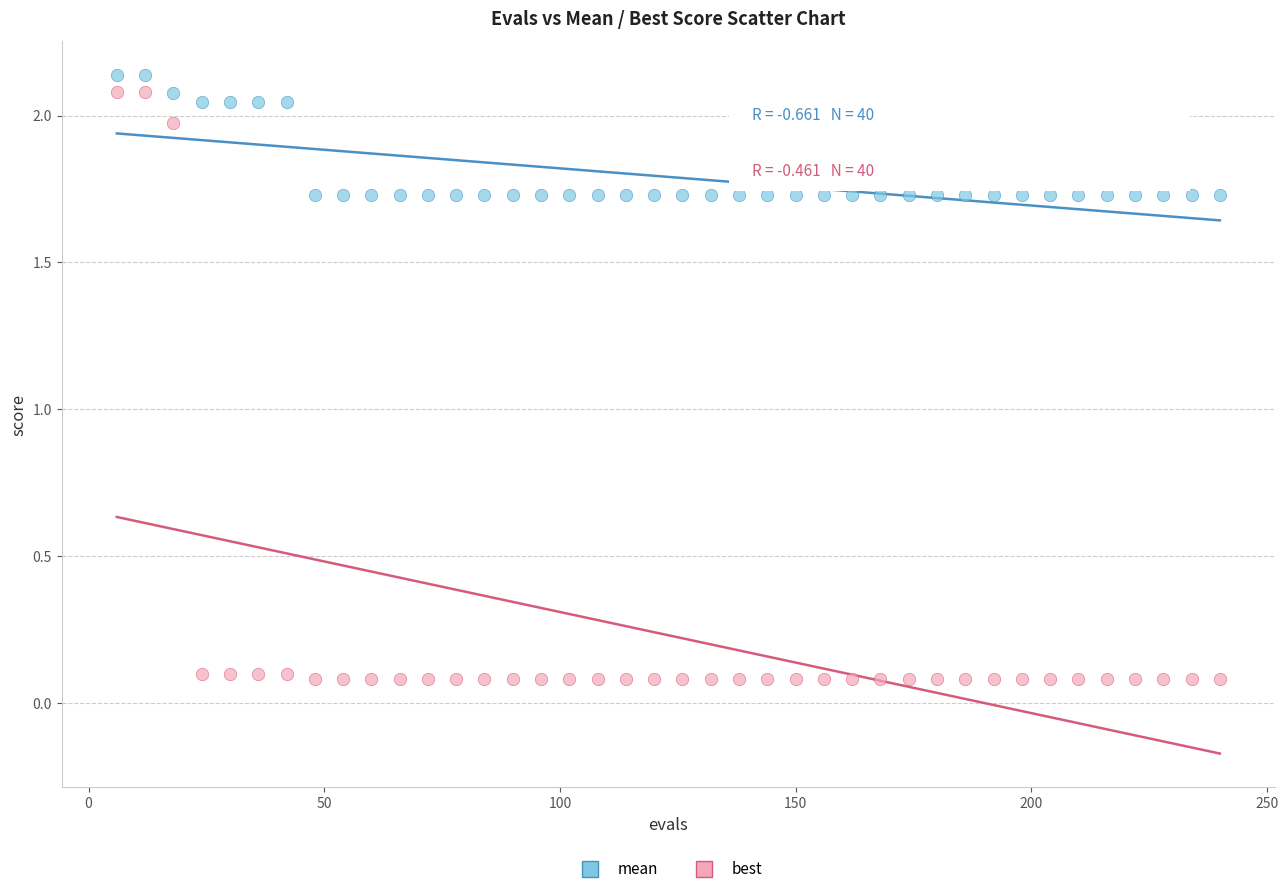

Which series has the largest Y range (max minus min)?

best